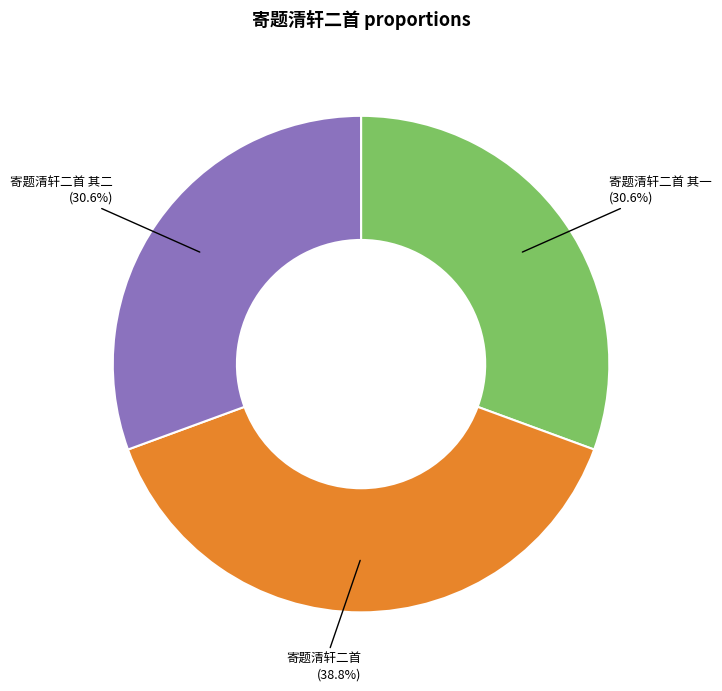

How many slices are in this pie chart?

3